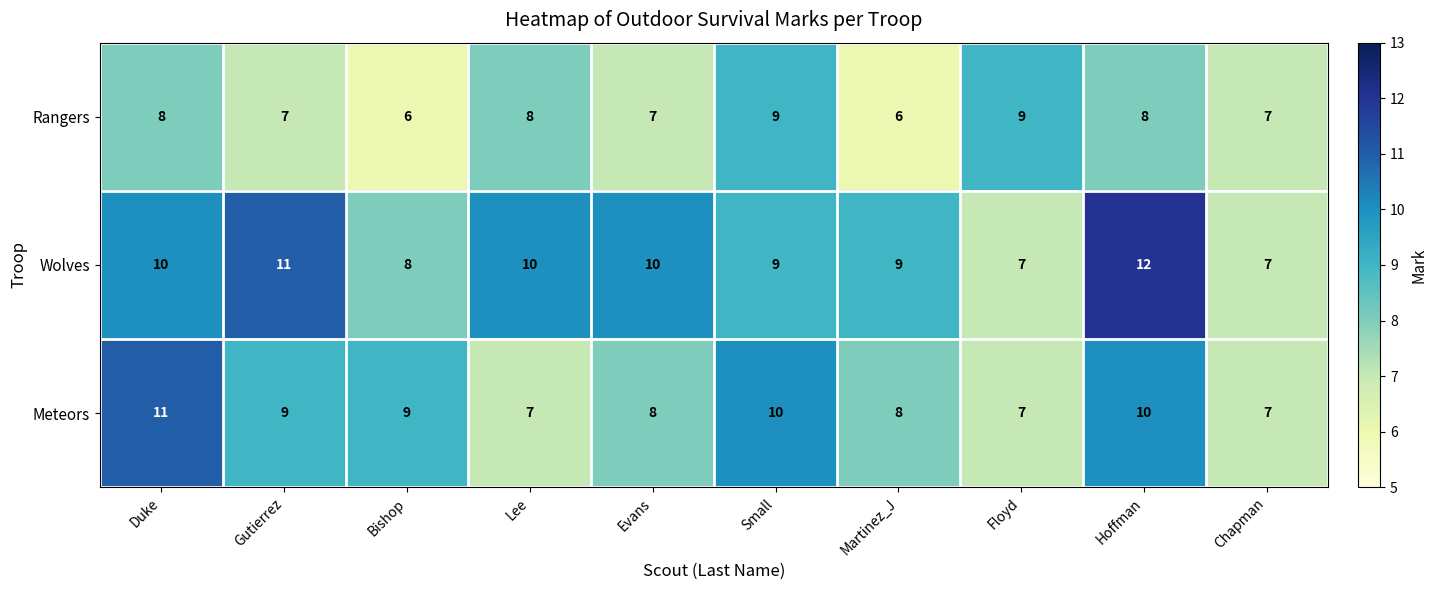

Between Evans and Floyd, which series saw the biggest shift?

Wolves